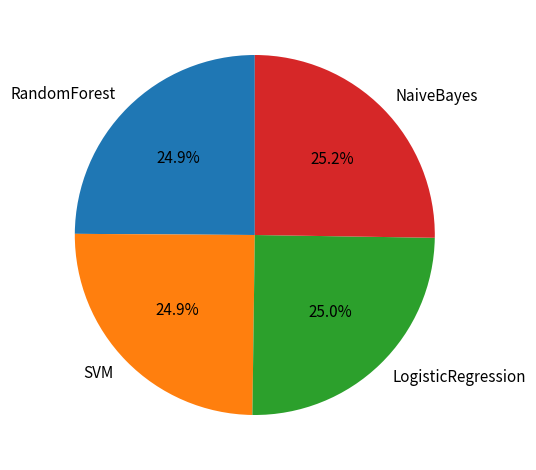

Is there a majority slice in this chart?

No